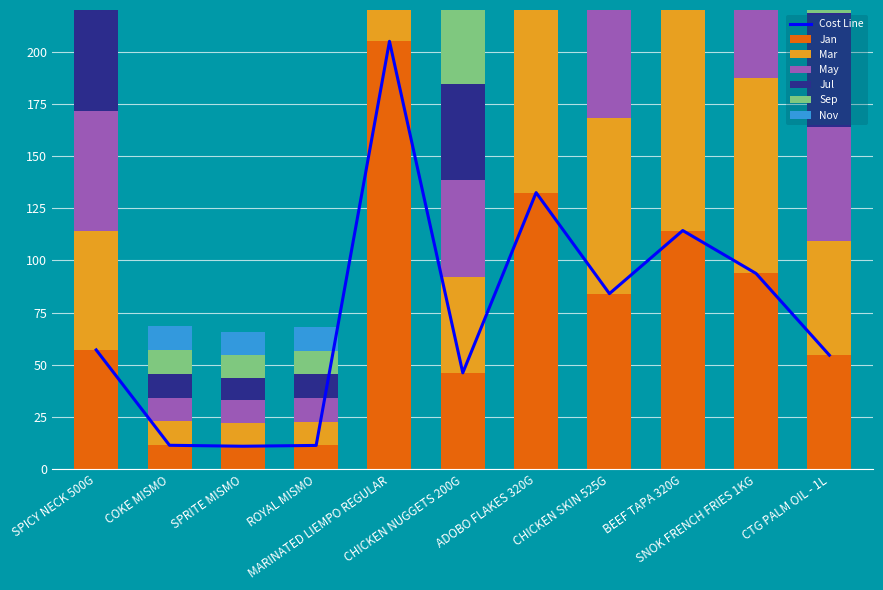

The value of Jul at CTG PALM OIL - 1L is 54.6. True or false?

True